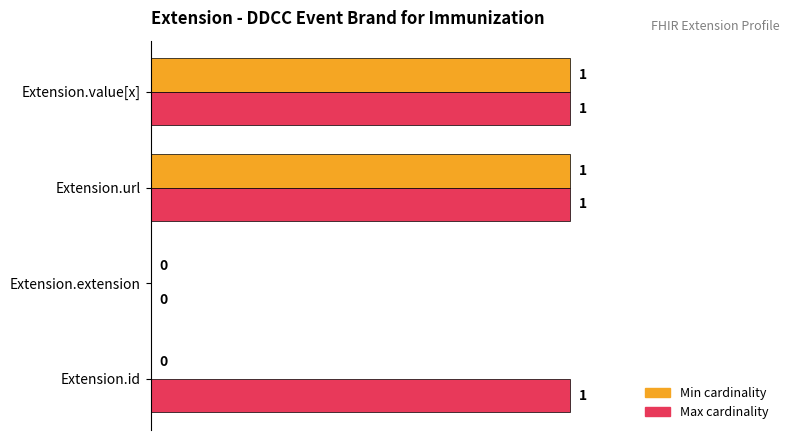

Is the value of Min cardinality at Extension.extension greater than the value of Max cardinality at Extension.id?

No